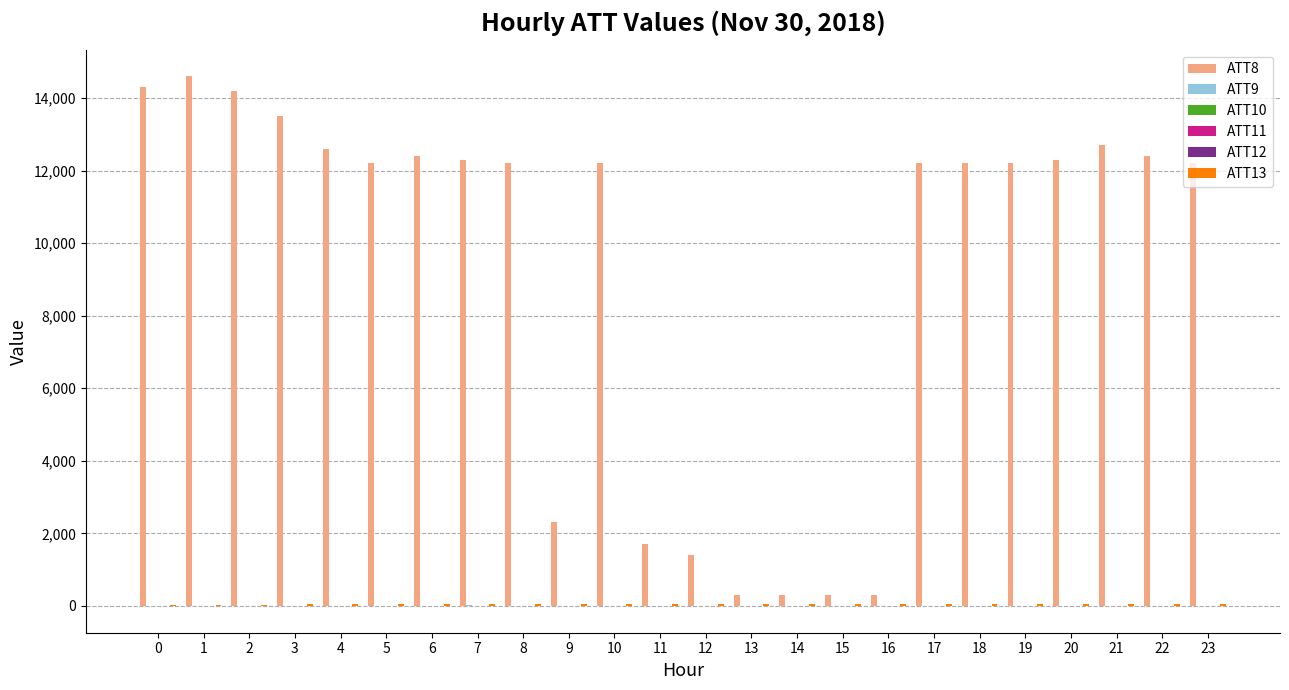

True or false: ATT8 has a value of 14300.0 at 0.

True